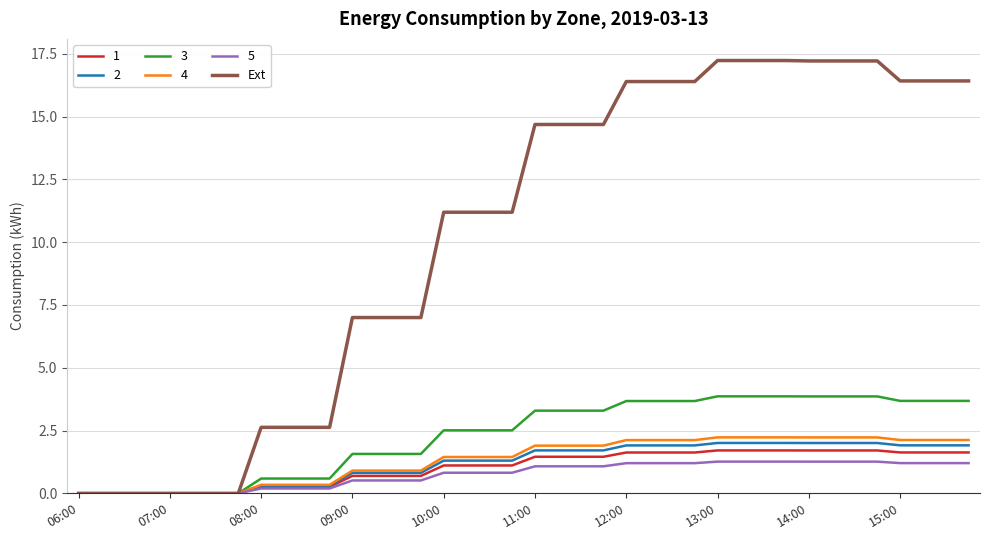

What is the highest value of the 1 series?

1.7